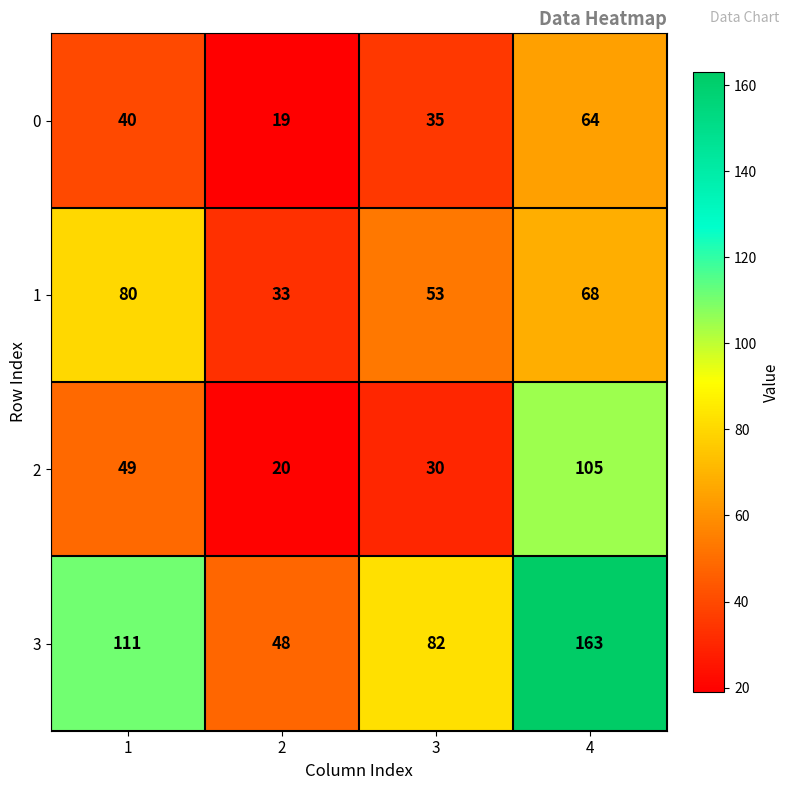

How many data points in 3 are less than 111?

2